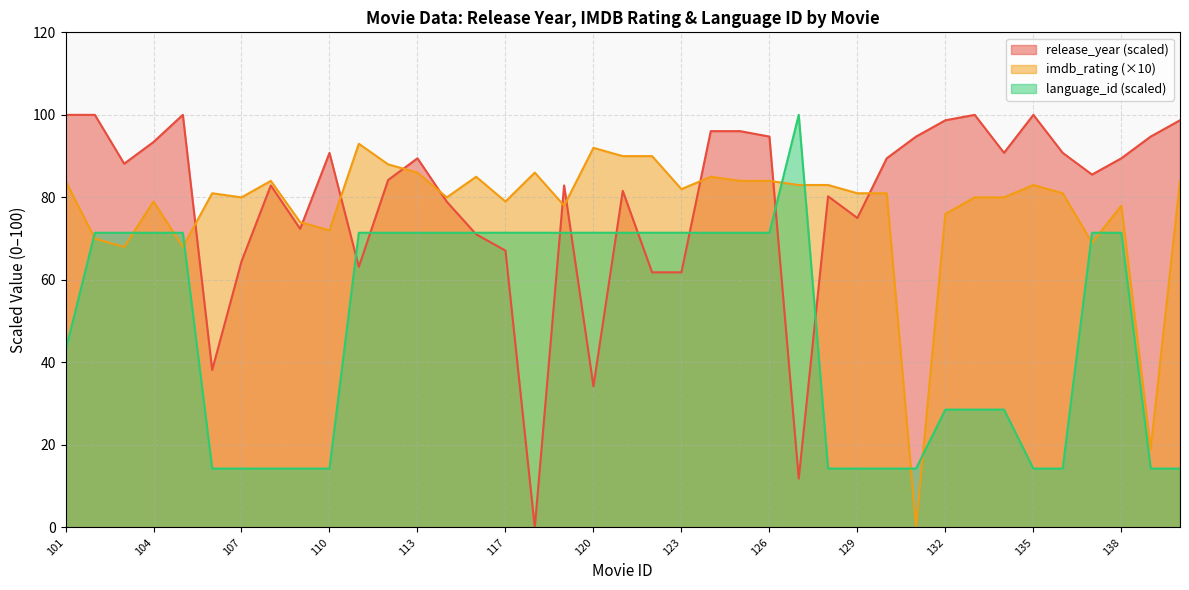

How many positive values does the release_year series have?

38